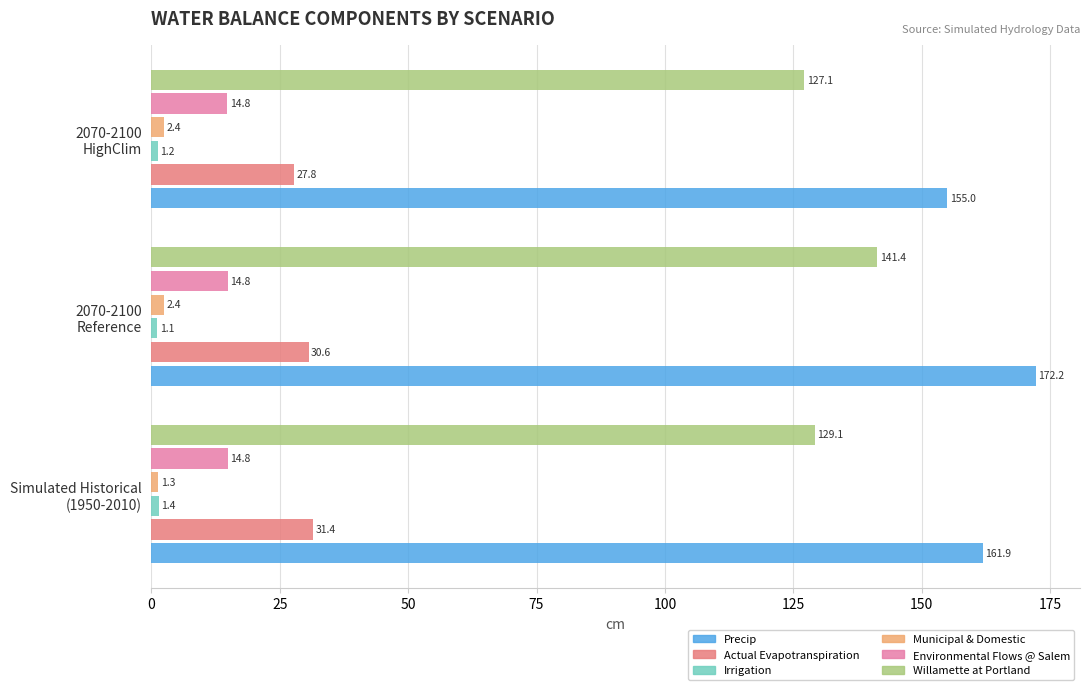

Which series has the widest spread of values?

Precip